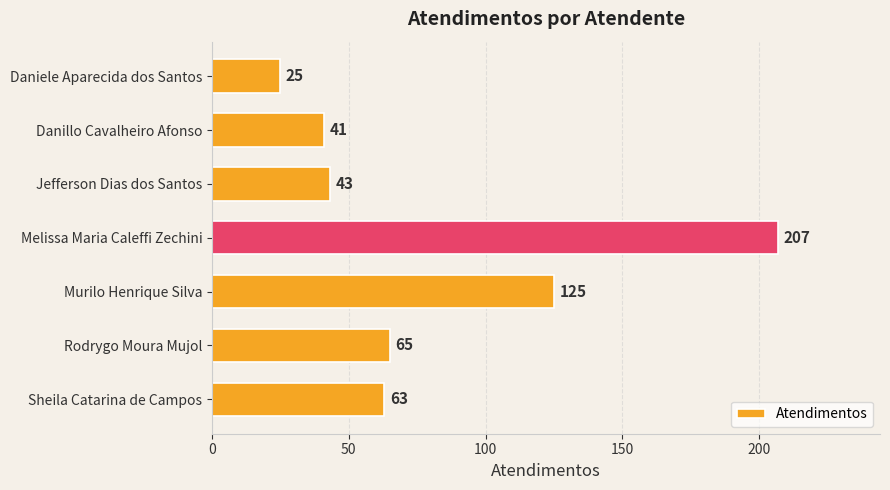

What is the change in value from Danillo Cavalheiro Afonso to Melissa Maria Caleffi Zechini?

+166